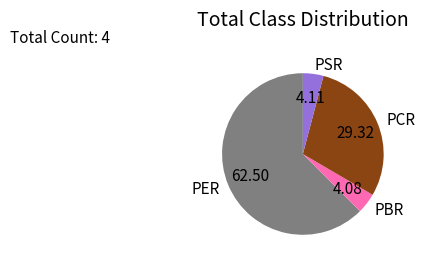

What is the ratio of the value at PBR to the value at PCR?

0.1